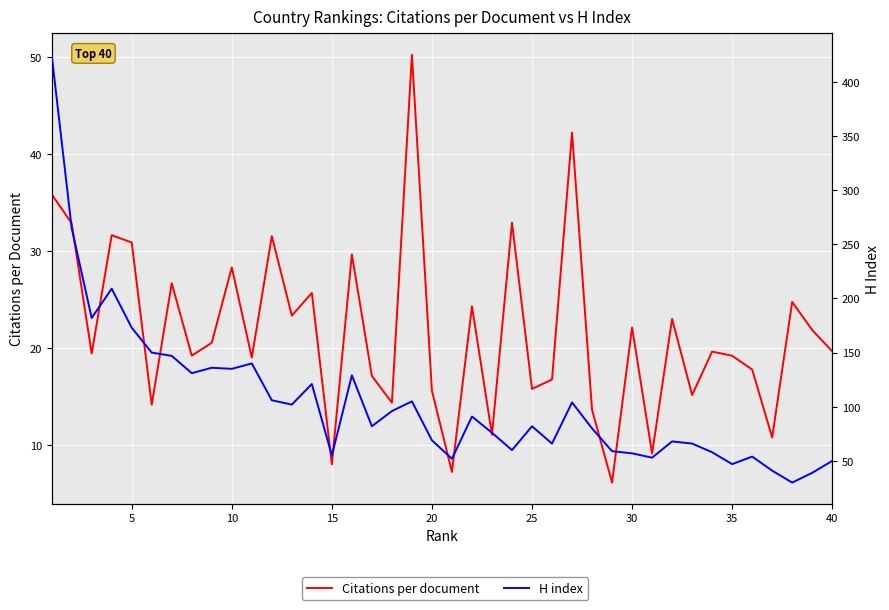

Which series has the largest total across all categories?

H index